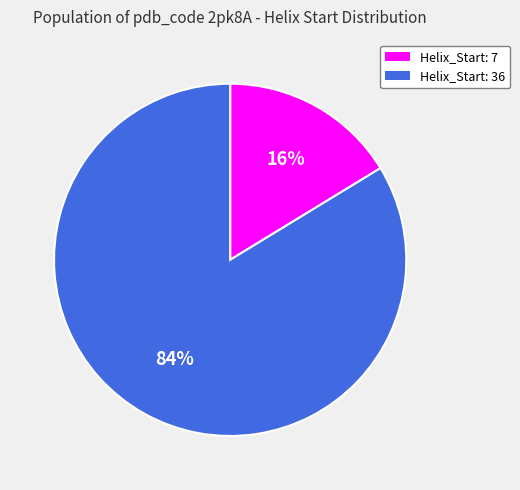

What is the majority slice?

Helix_Start: 36